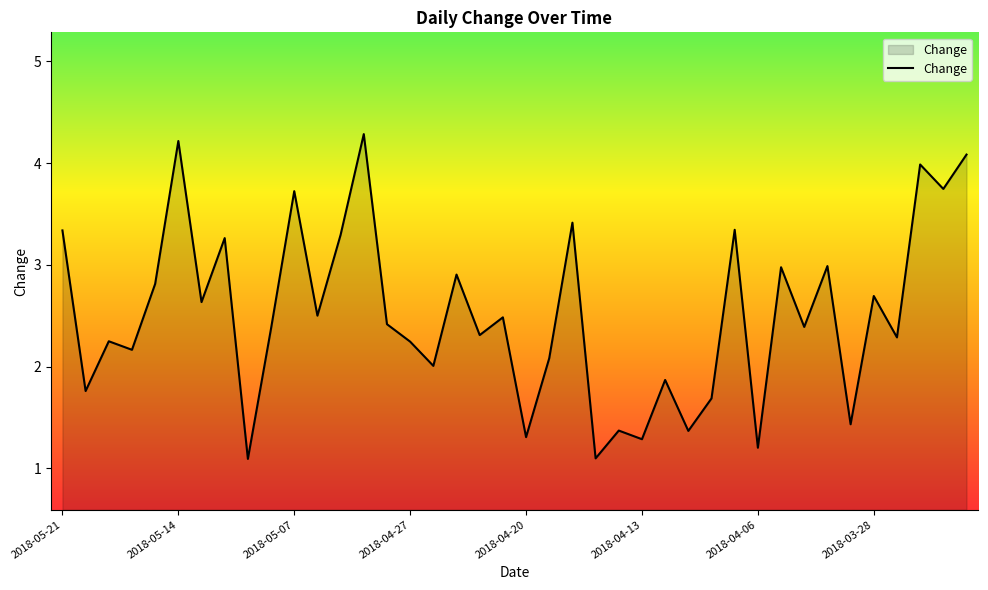

What is the difference between the maximum and minimum values?

3.2